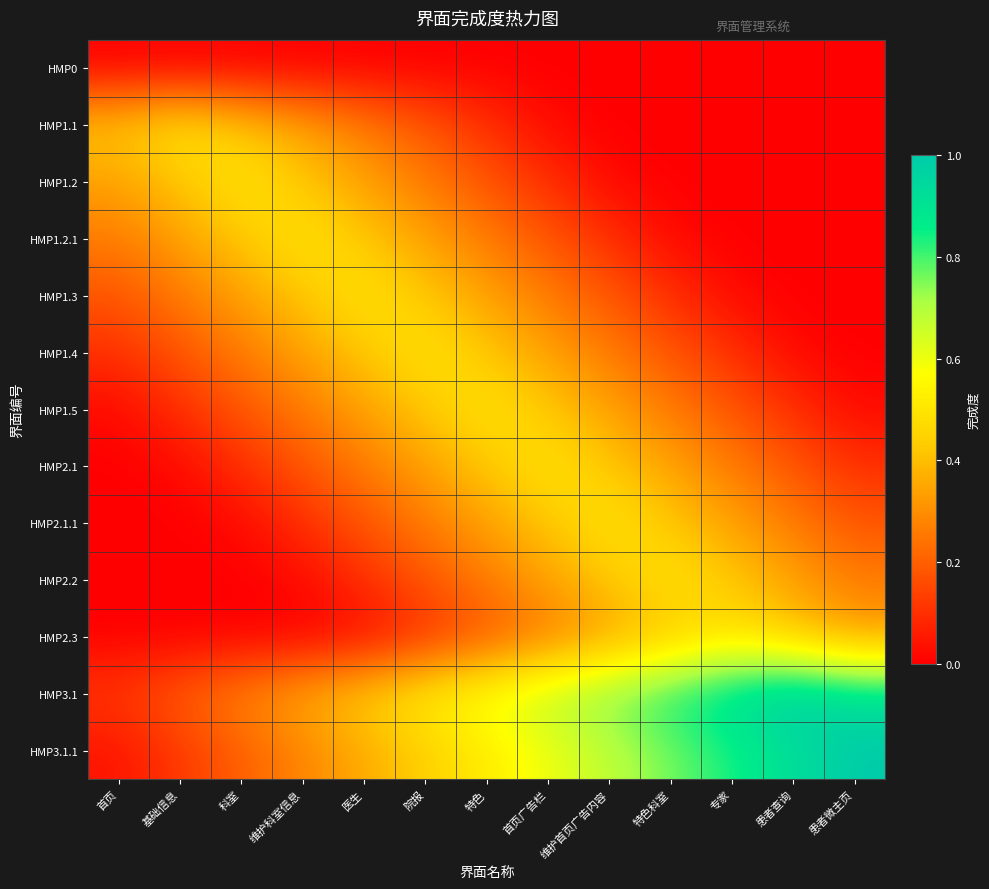

Reading left to right, what are all the values shown in this chart?

HMP0: 首页=0.0	基础信息=0.0	科室=0.0	维护科室信息=0.0	医生=0.0	院报=0.0	特色=0.0	首页广告栏=0.0	维护首页广告内容=0.0	特色科室=0.0	专家=0.0	患者查询=0.0	患者微主页=0.0
HMP1.1: 首页=0.4	基础信息=0.5	科室=0.4	维护科室信息=0.3	医生=0.3	院报=0.2	特色=0.1	首页广告栏=0.0	维护首页广告内容=0.0	特色科室=0.0	专家=0.0	患者查询=0.0	患者微主页=0.0
HMP1.2: 首页=0.3	基础信息=0.4	科室=0.5	维护科室信息=0.4	医生=0.3	院报=0.3	特色=0.2	首页广告栏=0.1	维护首页广告内容=0.0	特色科室=0.0	专家=0.0	患者查询=0.0	患者微主页=0.0
HMP1.2.1: 首页=0.3	基础信息=0.3	科室=0.4	维护科室信息=0.5	医生=0.4	院报=0.3	特色=0.3	首页广告栏=0.2	维护首页广告内容=0.1	特色科室=0.0	专家=0.0	患者查询=0.0	患者微主页=0.0
HMP1.3: 首页=0.2	基础信息=0.3	科室=0.3	维护科室信息=0.4	医生=0.5	院报=0.4	特色=0.3	首页广告栏=0.3	维护首页广告内容=0.2	特色科室=0.1	专家=0.0	患者查询=0.0	患者微主页=0.0
HMP1.4: 首页=0.1	基础信息=0.2	科室=0.3	维护科室信息=0.3	医生=0.4	院报=0.5	特色=0.4	首页广告栏=0.3	维护首页广告内容=0.3	特色科室=0.2	专家=0.1	患者查询=0.0	患者微主页=0.0
HMP1.5: 首页=0.0	基础信息=0.1	科室=0.2	维护科室信息=0.3	医生=0.3	院报=0.4	特色=0.5	首页广告栏=0.4	维护首页广告内容=0.3	特色科室=0.3	专家=0.2	患者查询=0.1	患者微主页=0.0
HMP2.1: 首页=0.0	基础信息=0.0	科室=0.1	维护科室信息=0.2	医生=0.3	院报=0.3	特色=0.4	首页广告栏=0.5	维护首页广告内容=0.4	特色科室=0.3	专家=0.3	患者查询=0.2	患者微主页=0.1
HMP2.1.1: 首页=0.0	基础信息=0.0	科室=0.0	维护科室信息=0.1	医生=0.2	院报=0.3	特色=0.3	首页广告栏=0.4	维护首页广告内容=0.5	特色科室=0.4	专家=0.3	患者查询=0.3	患者微主页=0.2
HMP2.2: 首页=0.0	基础信息=0.0	科室=0.0	维护科室信息=0.0	医生=0.1	院报=0.2	特色=0.3	首页广告栏=0.3	维护首页广告内容=0.4	特色科室=0.5	专家=0.4	患者查询=0.3	患者微主页=0.3
HMP2.3: 首页=0.0	基础信息=0.0	科室=0.0	维护科室信息=0.0	医生=0.0	院报=0.1	特色=0.2	首页广告栏=0.3	维护首页广告内容=0.3	特色科室=0.4	专家=0.5	患者查询=0.4	患者微主页=0.3
HMP3.1: 首页=0.1	基础信息=0.2	科室=0.3	维护科室信息=0.4	医生=0.4	院报=0.5	特色=0.6	首页广告栏=0.7	维护首页广告内容=0.8	特色科室=0.8	专家=0.9	患者查询=1.0	患者微主页=0.9
HMP3.1.1: 首页=0.0	基础信息=0.1	科室=0.2	维护科室信息=0.3	医生=0.4	院报=0.4	特色=0.5	首页广告栏=0.6	维护首页广告内容=0.7	特色科室=0.8	专家=0.8	患者查询=0.9	患者微主页=1.0